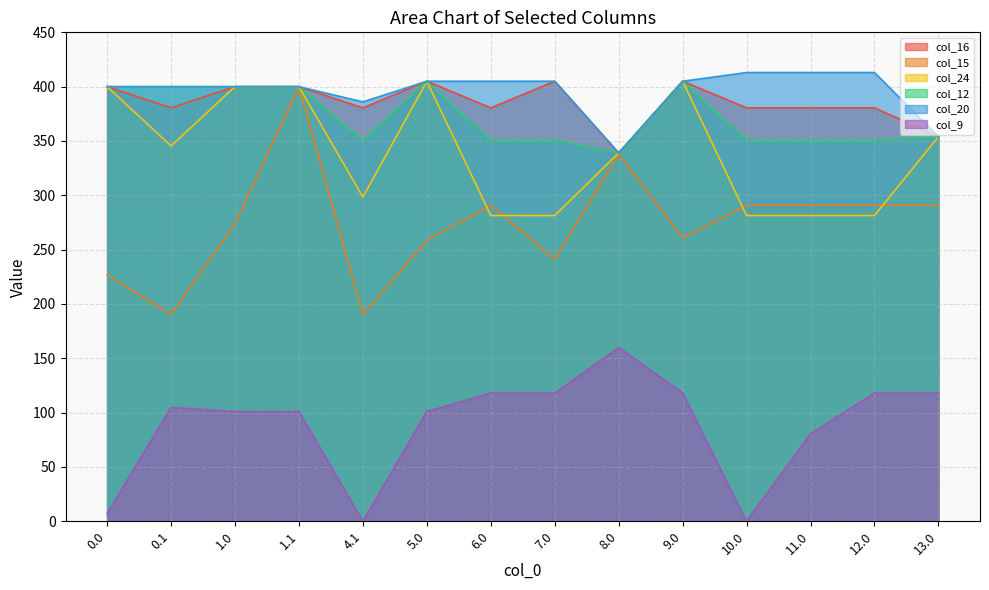

What is the value of the col_20 point at the 11th from the left?

413.0